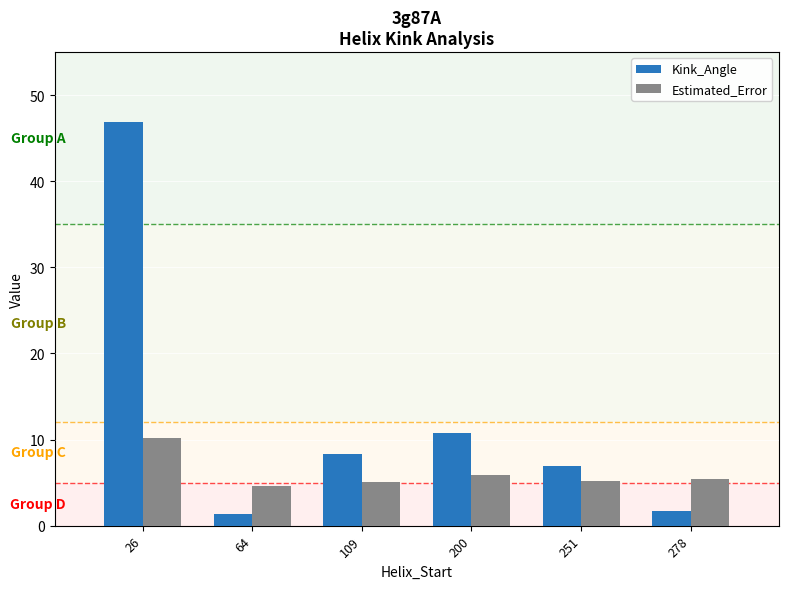

Which series has the largest range (max minus min)?

Kink_Angle